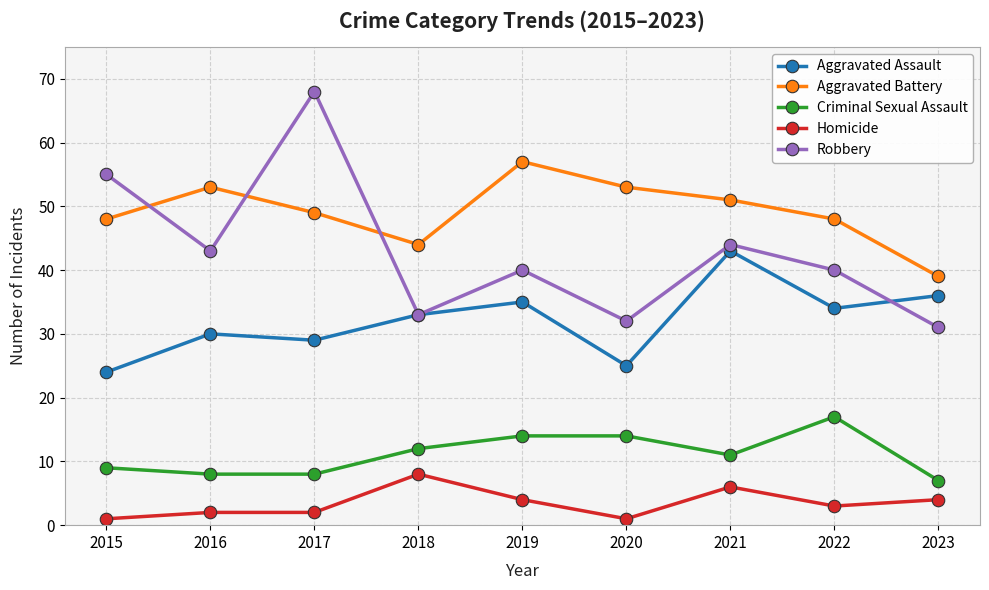

At which label does Robbery reach its peak?

2017